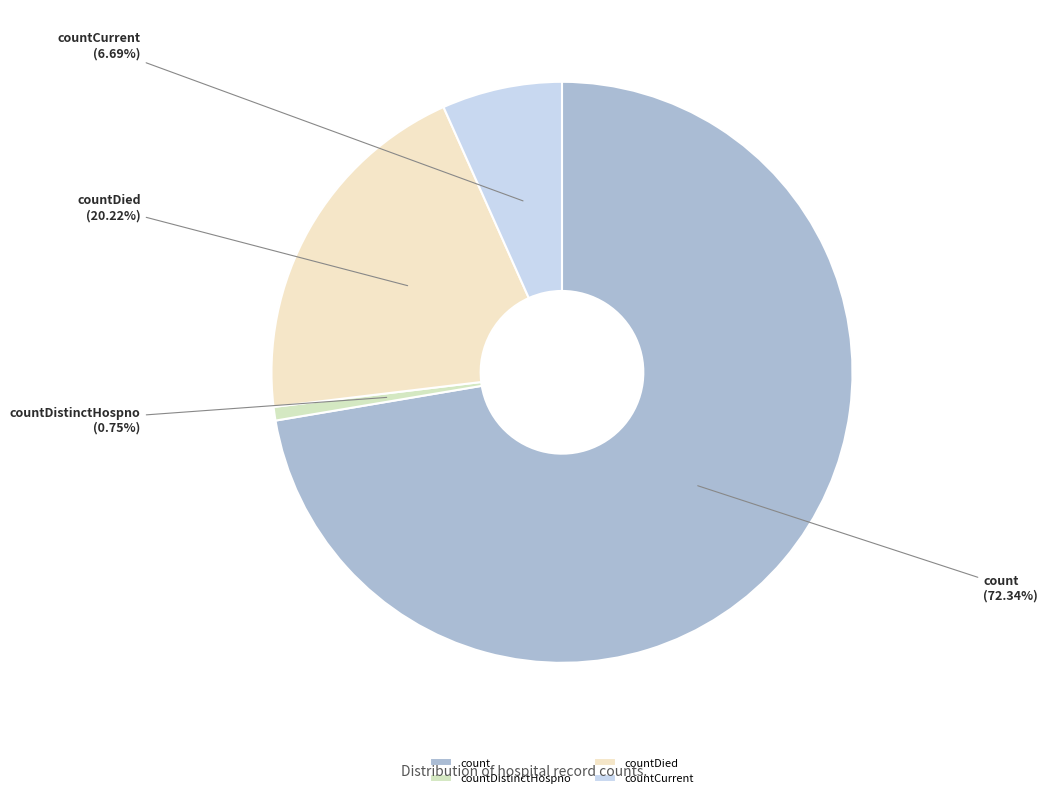

What is the smallest slice in the pie chart?

countDistinctHospno